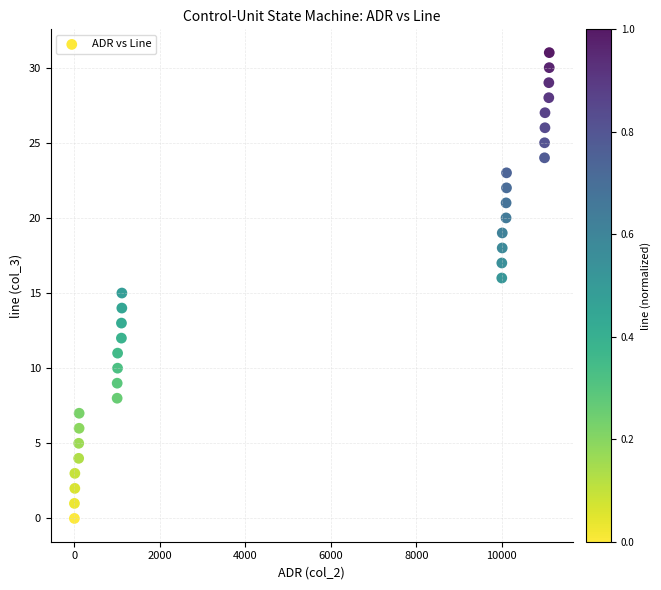

What is the range of Y values (max minus min)?

31